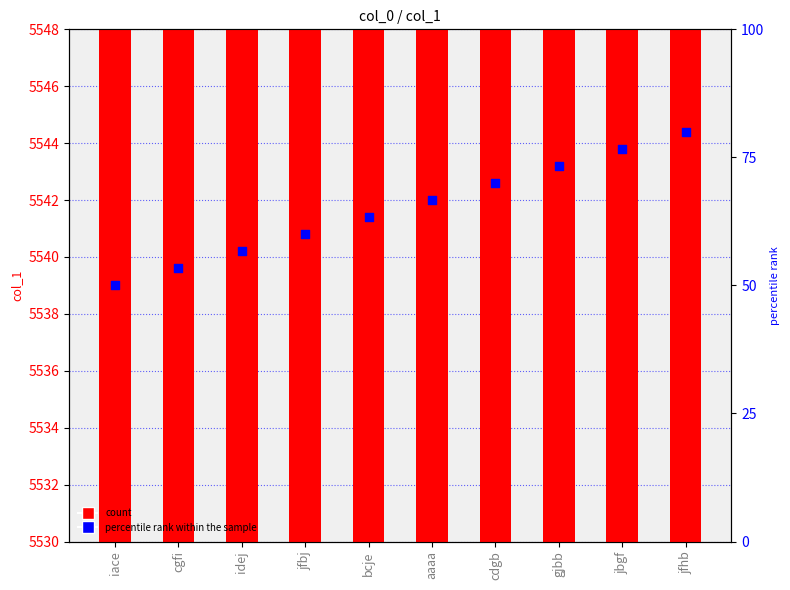

At which category is the sum across all series the highest?

jfhb